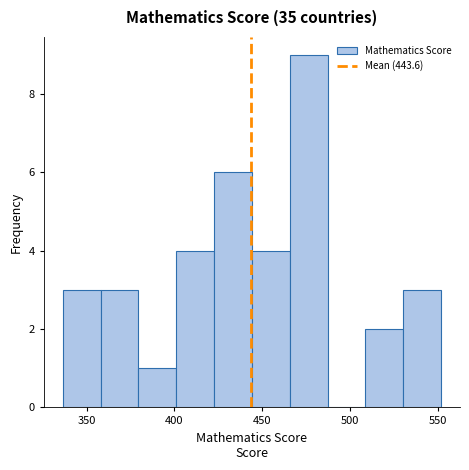

Reading left to right, transcribe this chart: for each bar, give the range it covers on the x-axis and its height. Neither the bar edges nor the heights are printed on the chart, so give them approximately, as read against the axes.

335 to 360: 3
360 to 380: 3
380 to 400: 1
400 to 425: 4
425 to 445: 6
445 to 465: 4
465 to 485: 9
485 to 510: 0
510 to 530: 2
530 to 550: 3